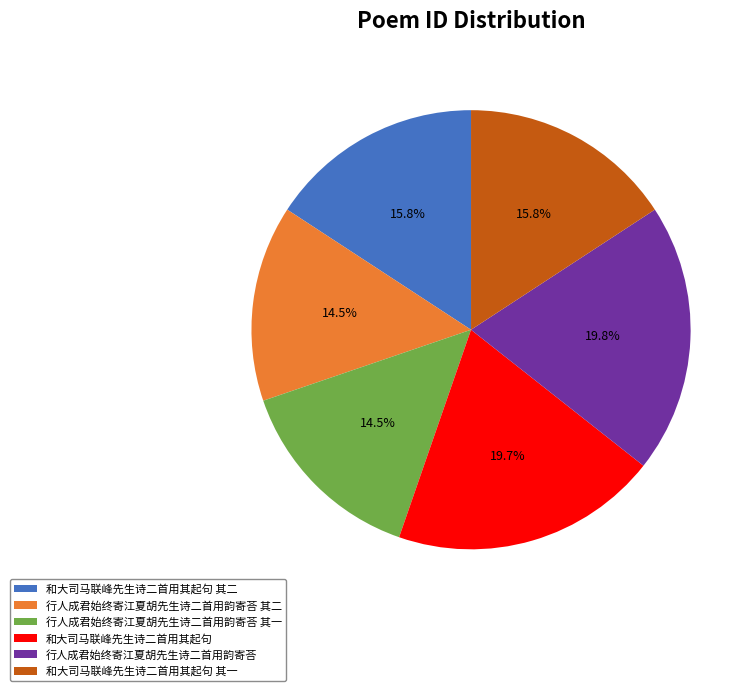

What is the ratio of the value at 行人成君始终寄江夏胡先生诗二首用韵寄荅 to the value at 和大司马联峰先生诗二首用其起句 其二?

1.3